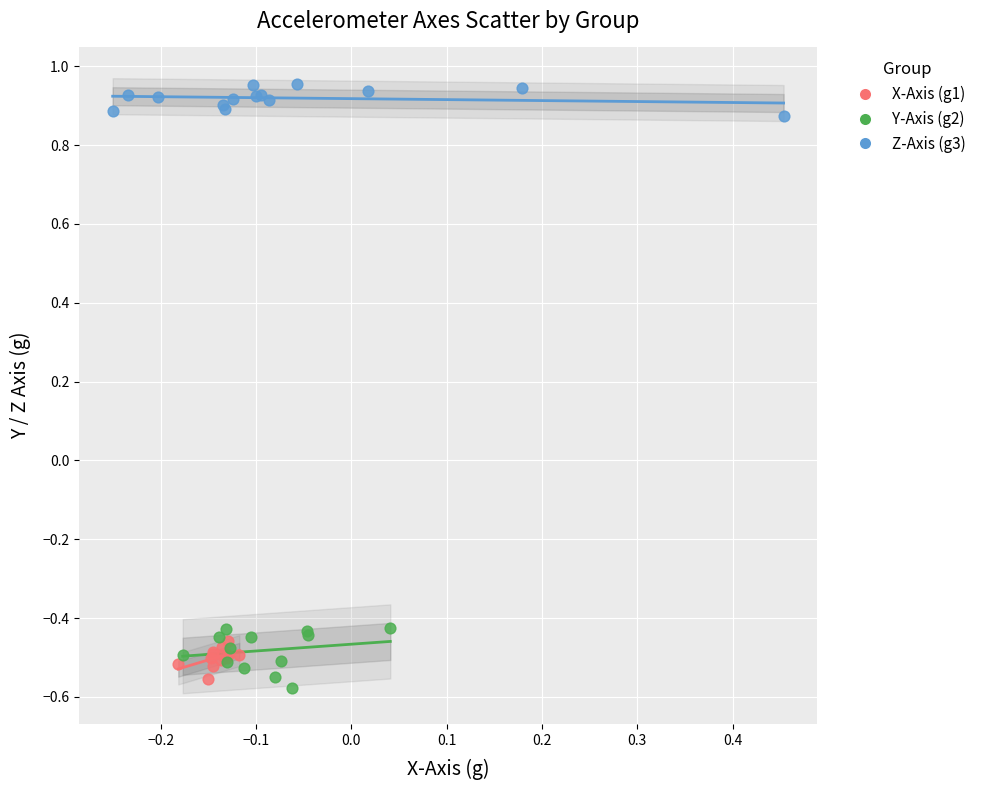

Which series reaches the maximum Y coordinate?

Z-Axis (g3)